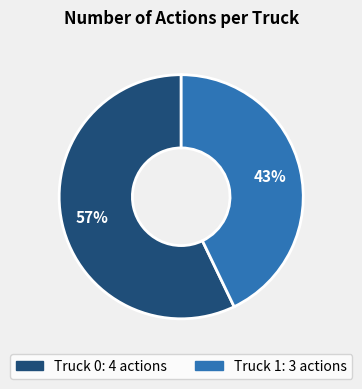

Which category has the smallest portion of the pie?

Truck 1